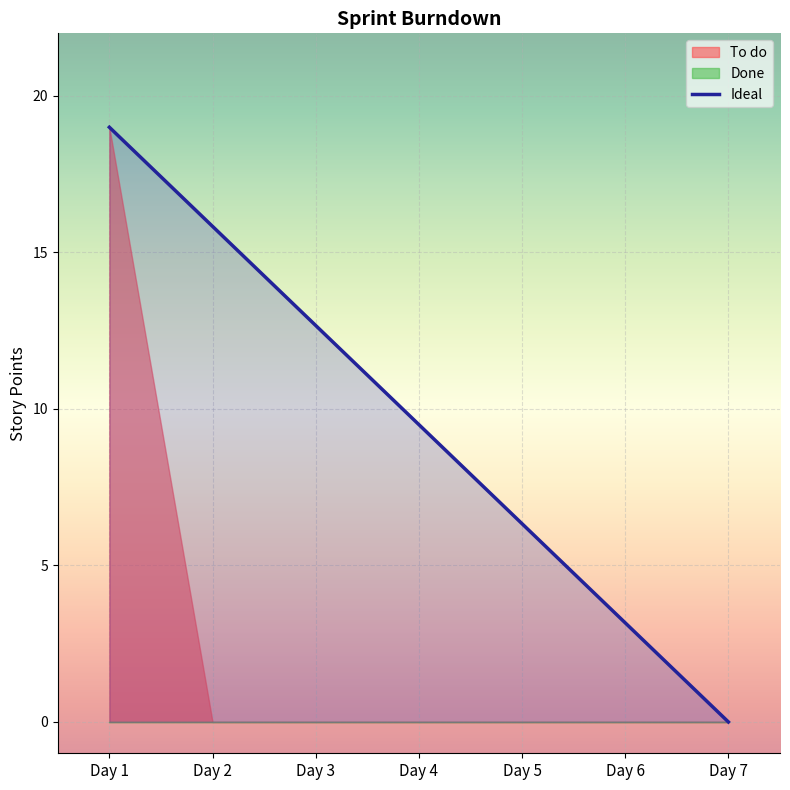

Which series has the largest range (max minus min)?

To do